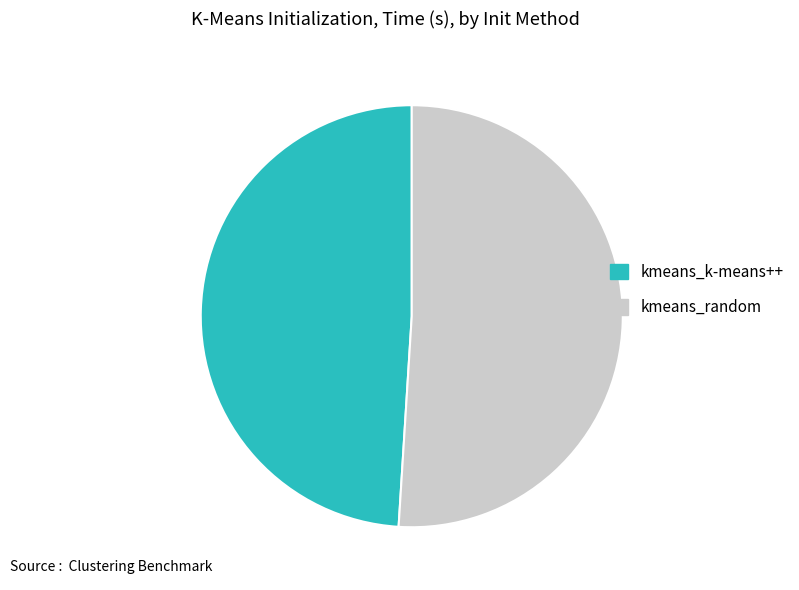

Count the number of slices in the pie.

2